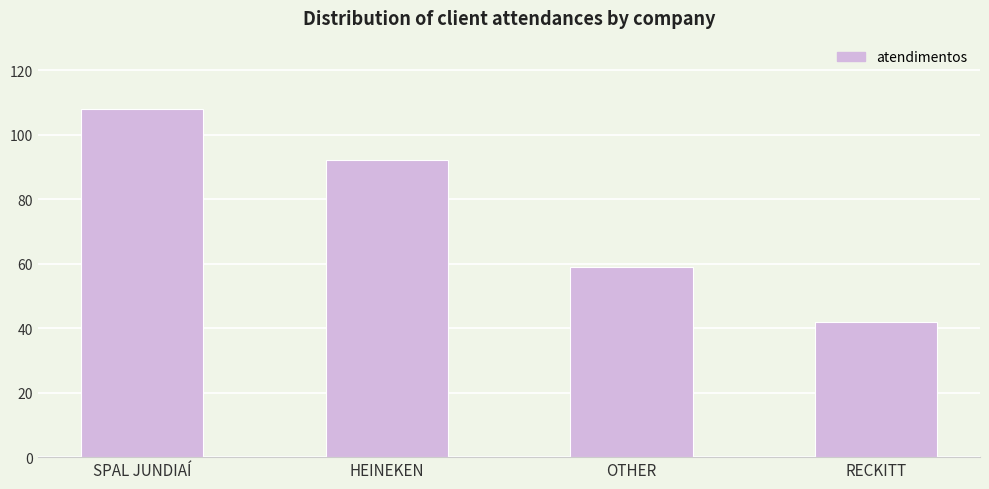

Rank the categories by value from lowest to highest.

RECKITT, OTHER, HEINEKEN, SPAL JUNDIAÍ